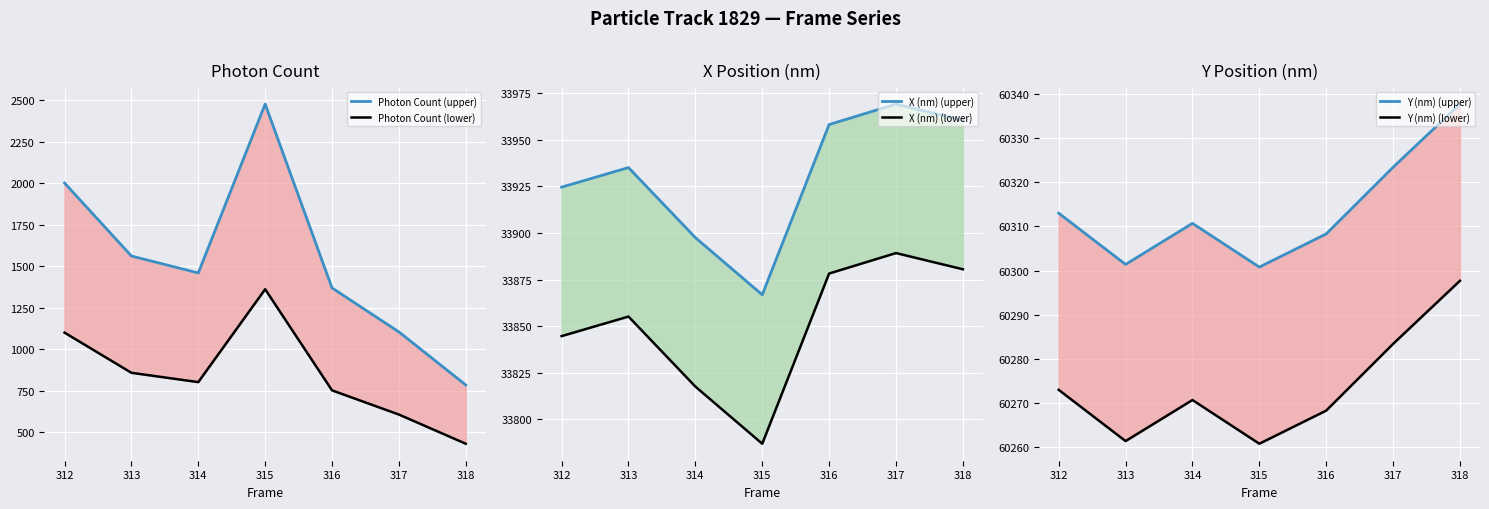

What is the maximum value for Y (nm) (lower)?

60297.7